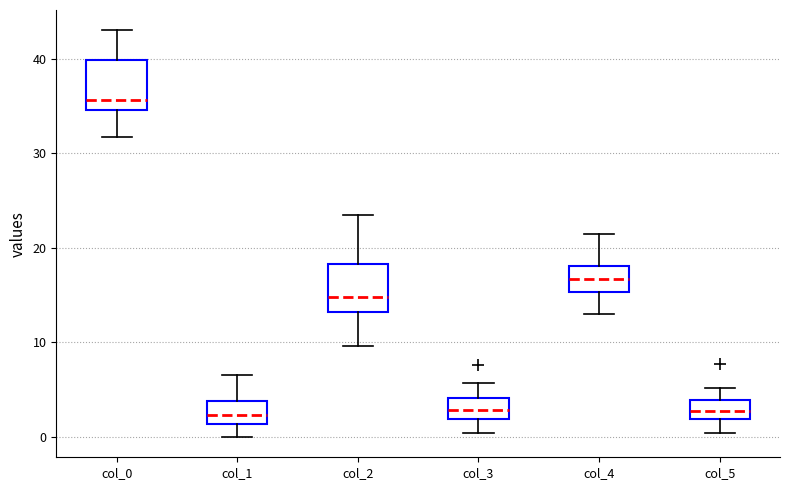

Reading left to right, transcribe this box plot: for each box, give where its median line is, the range the box spans, and where its two whiskers end, as read against the y-axis. The values are not printed on the chart, so give them approximately, as read against the axis.

col_0: median 36, box 35 to 40, whiskers 32 to 43
col_1: median 2, box 1 to 4, whiskers 0 to 7
col_2: median 15, box 13 to 18, whiskers 10 to 24
col_3: median 3, box 2 to 4, whiskers 0 to 6
col_4: median 17, box 15 to 18, whiskers 13 to 22
col_5: median 3, box 2 to 4, whiskers 0 to 5